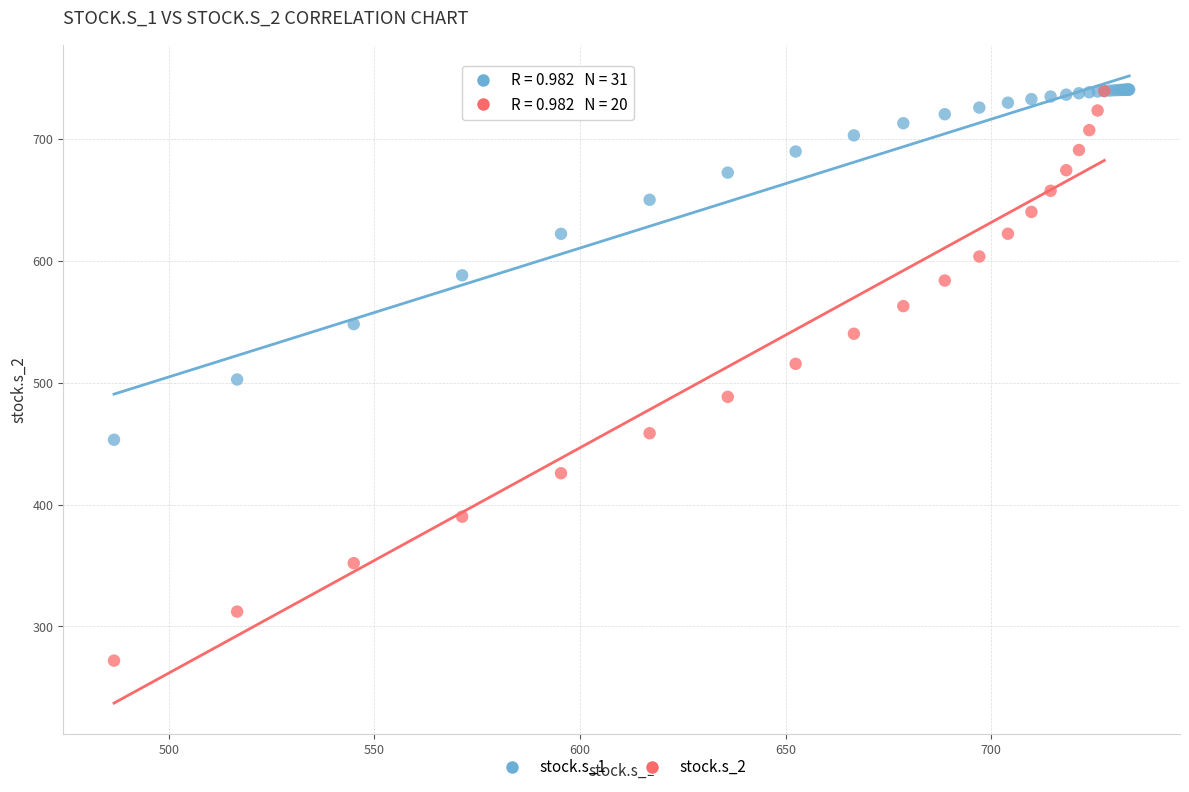

Which series reaches the minimum Y coordinate?

stock.s_2